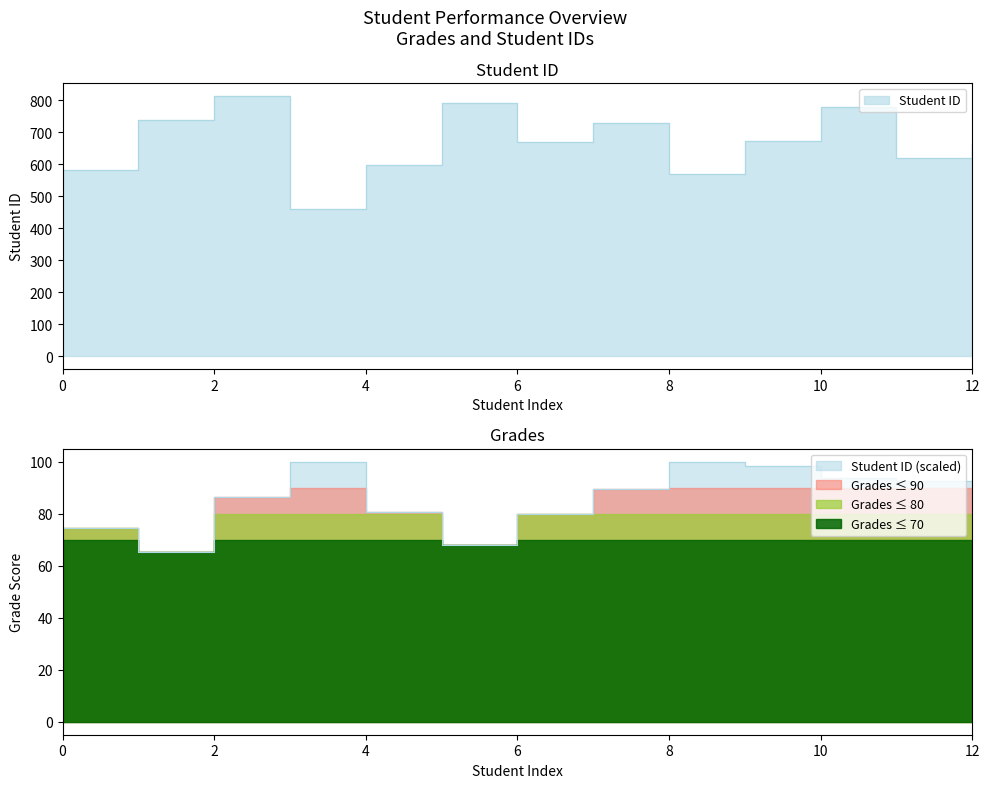

The Student ID series shows 864.7 at 8. True or false?

False